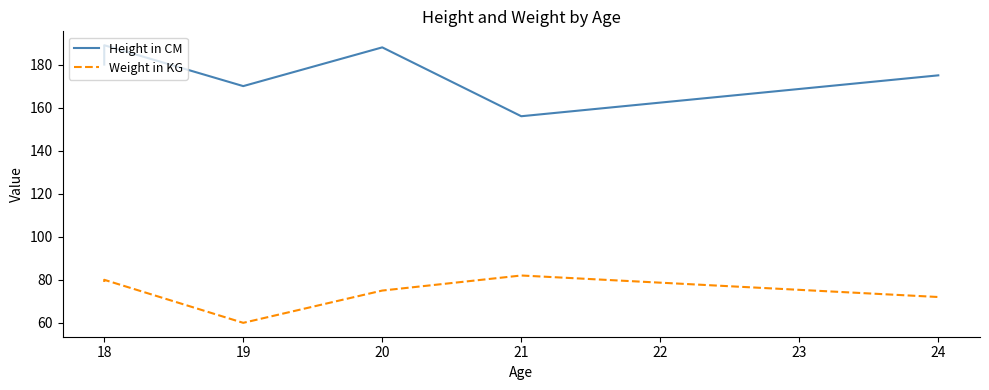

Rank the series at 17 from lowest to highest value.

Weight in KG, Height in CM